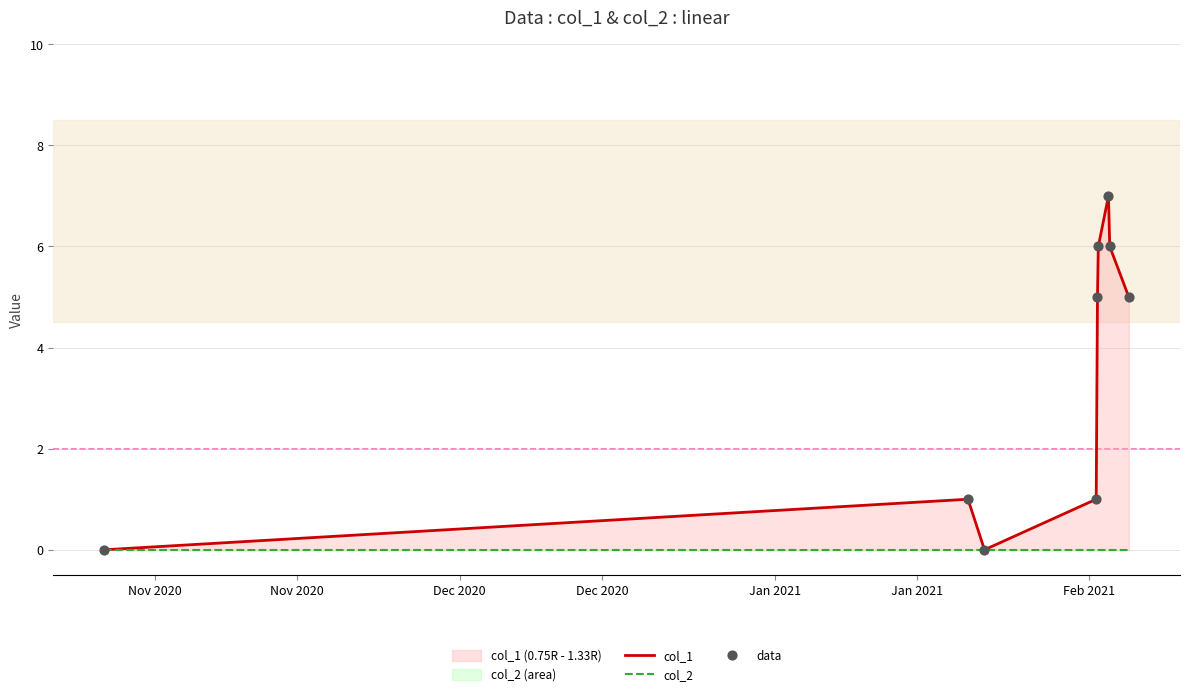

At which category is the sum across all series the highest?

Feb 2021